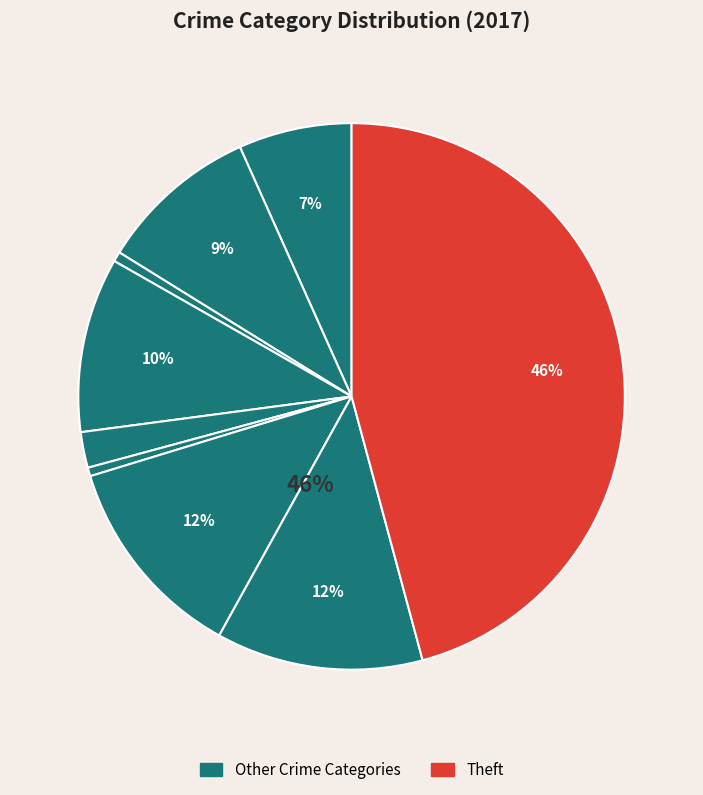

Is the sum of Aggravated Assault and Criminal Sexual Assault greater than half?

No